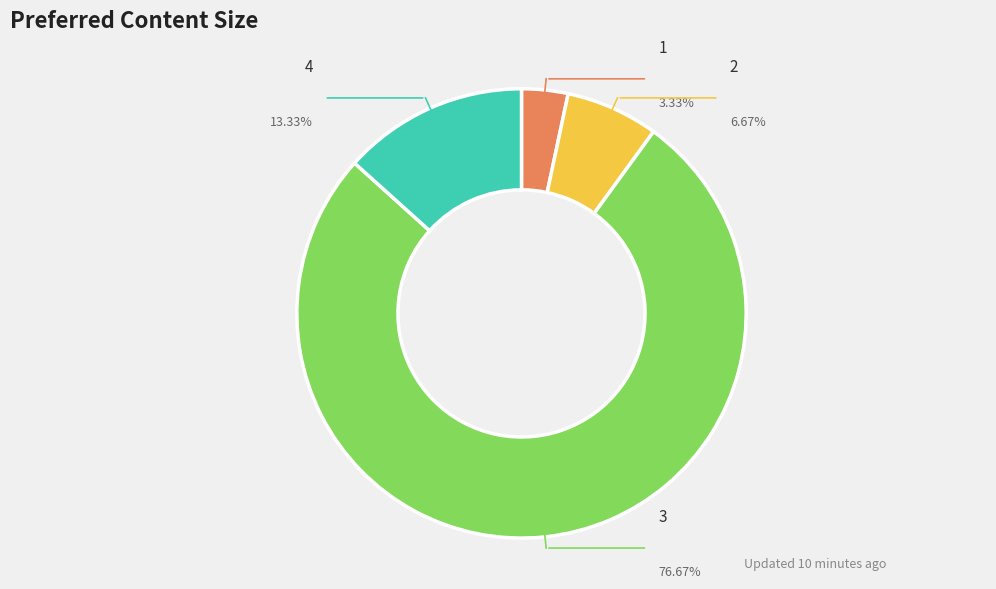

Is there any slice that represents more than half of the pie?

Yes